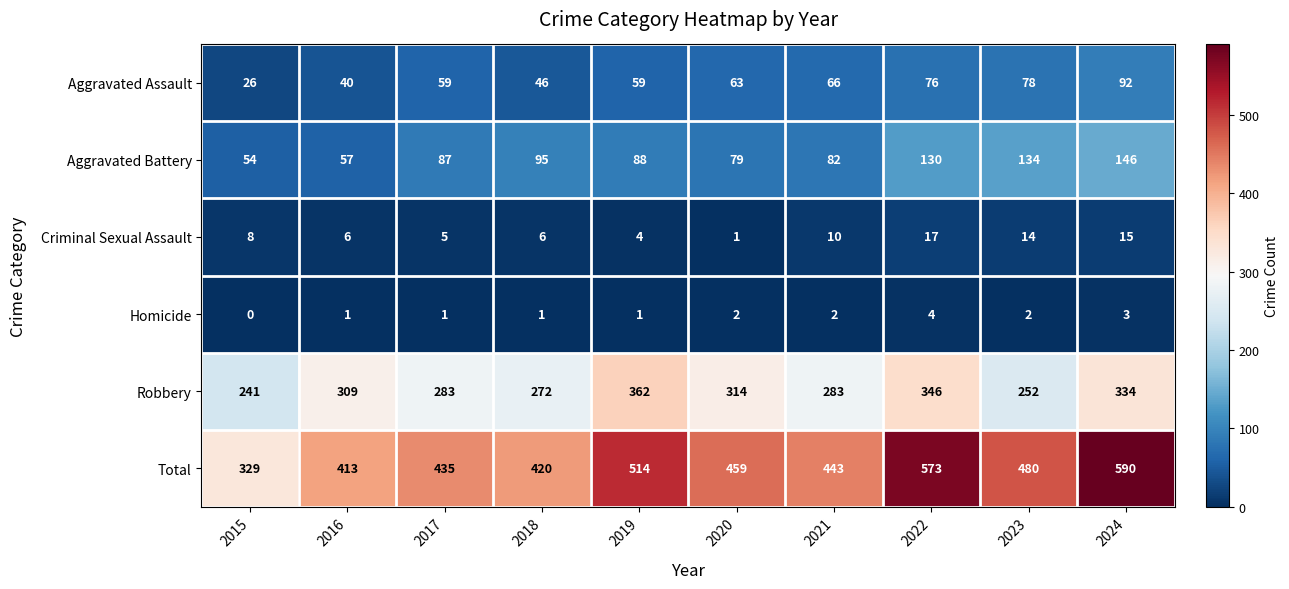

What is the maximum value for Criminal Sexual Assault?

17